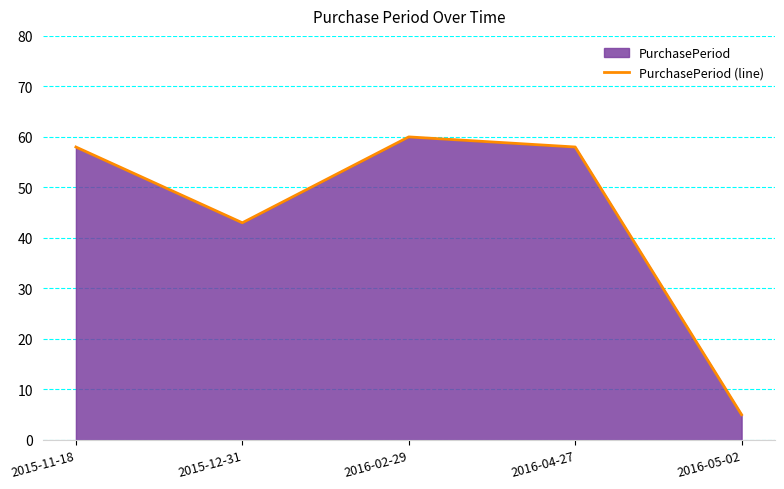

How many lines are shown in the chart?

1